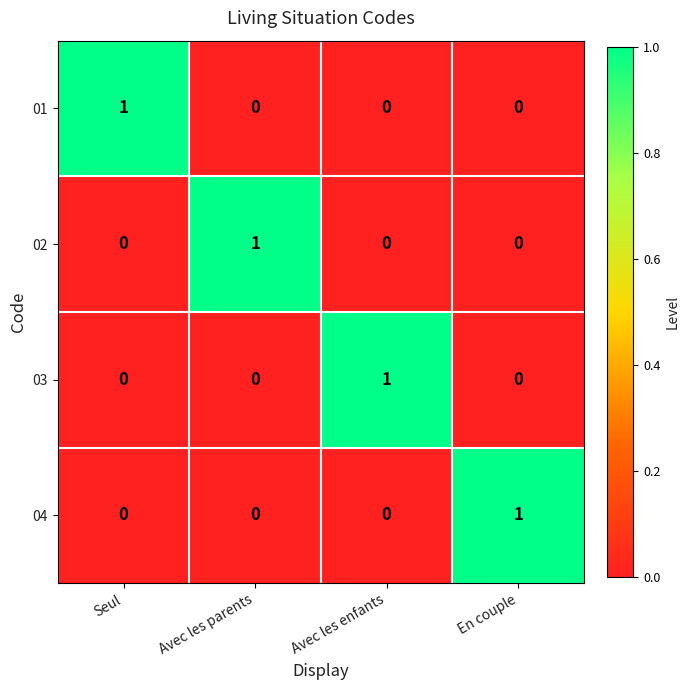

Reading left to right, list all the values displayed in this chart.

01: 1	0	0	0
02: 0	1	0	0
03: 0	0	1	0
04: 0	0	0	1